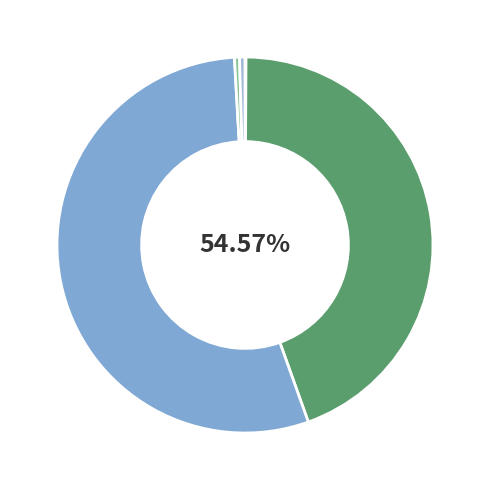

How many segments does this pie chart have?

5